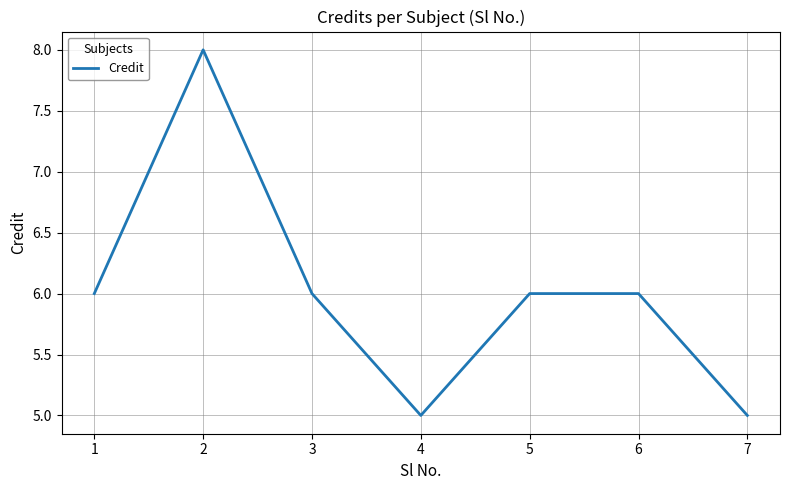

Is it true that the value at 5 is 11?

False